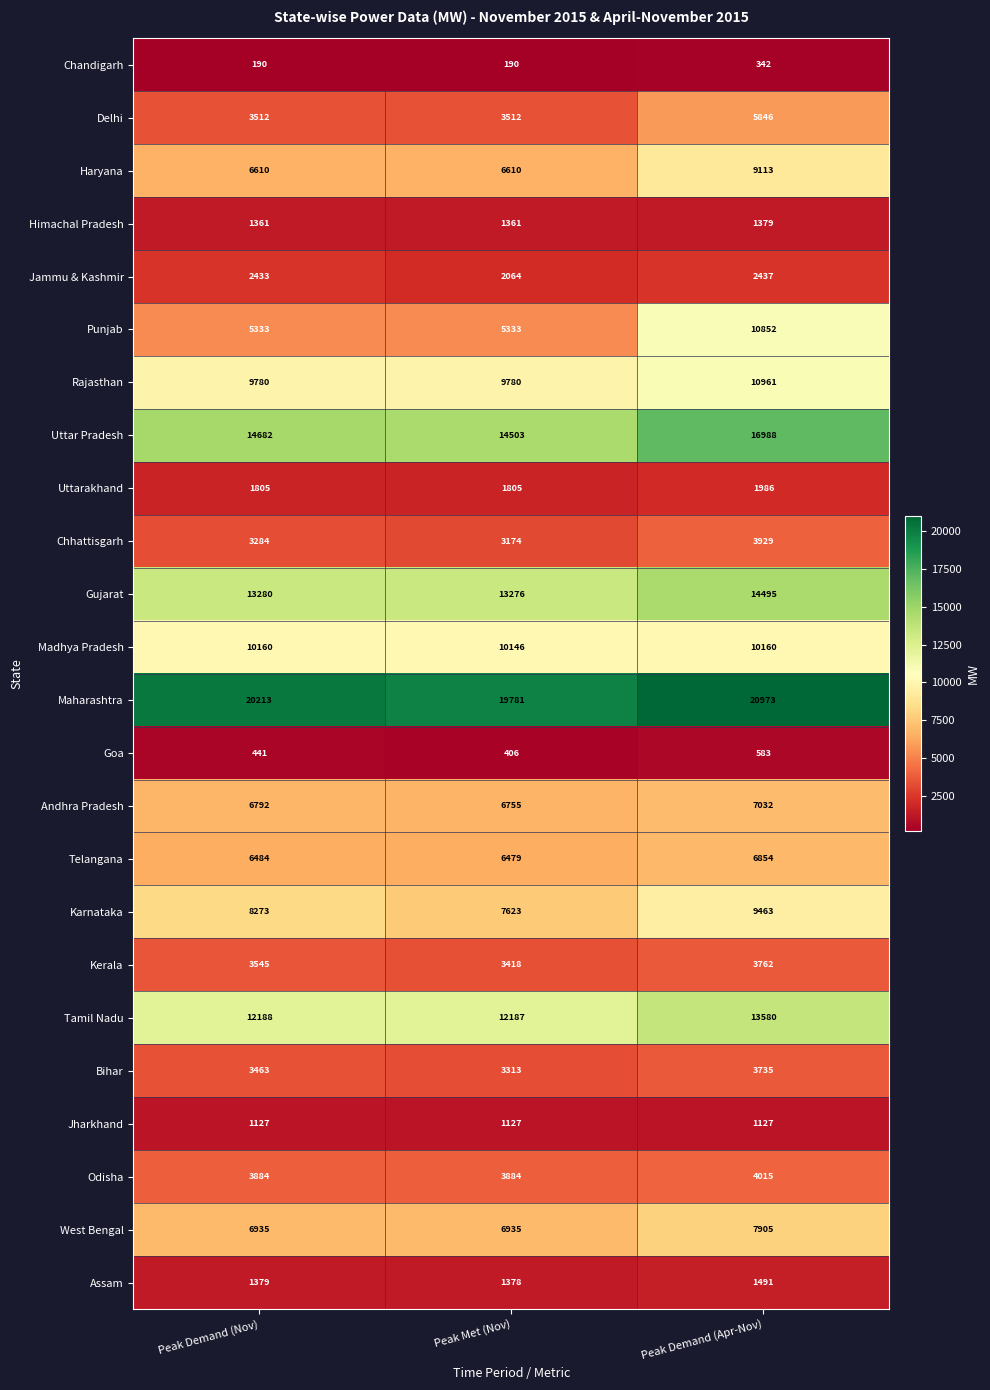

What is the approximate value of Tamil Nadu at Peak Demand (Nov)?

12188